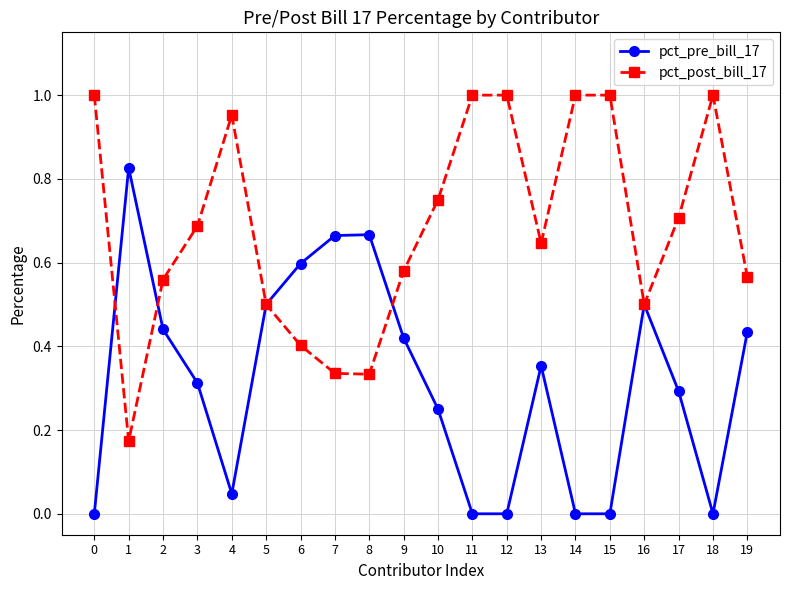

Which series ends up on top after the final intersection of pct_pre_bill_17 and pct_post_bill_17?

pct_post_bill_17